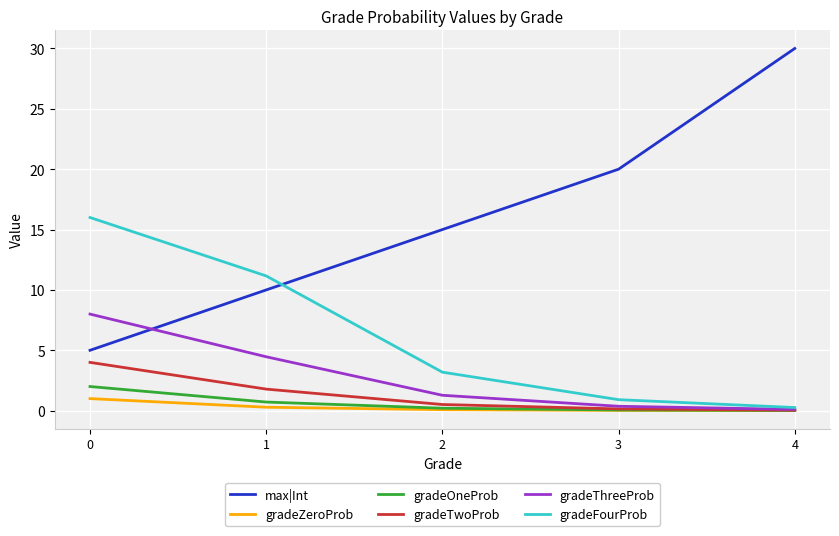

Does the chart display data point markers on the line(s)?

No